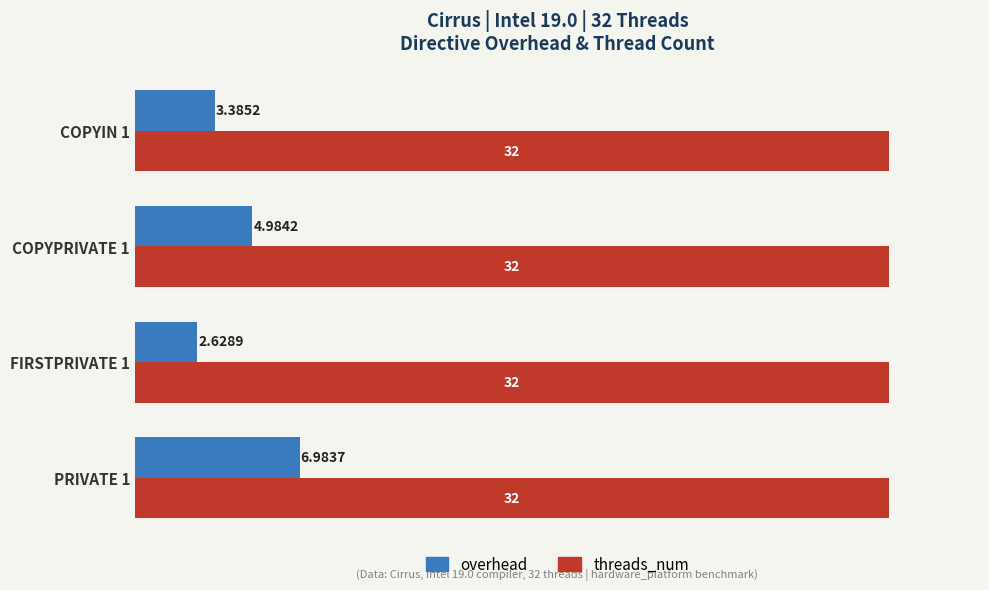

Which series changed the most between PRIVATE 1 and COPYIN 1?

overhead